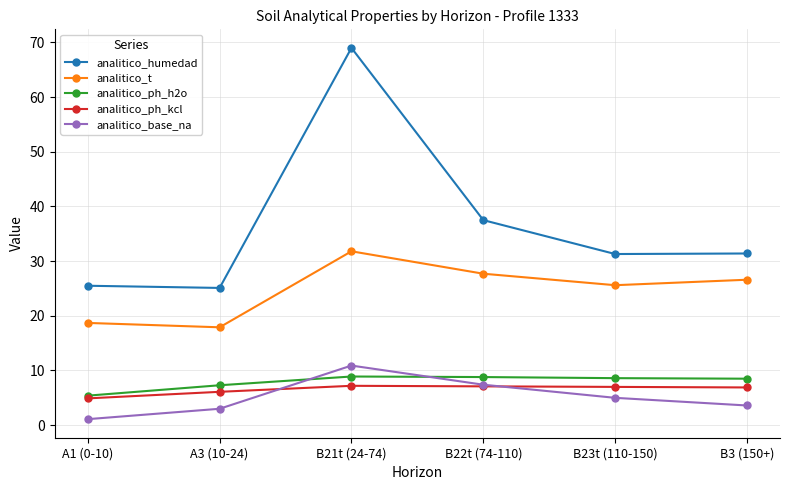

Which label corresponds to the largest value in the chart?

B21t (24-74)